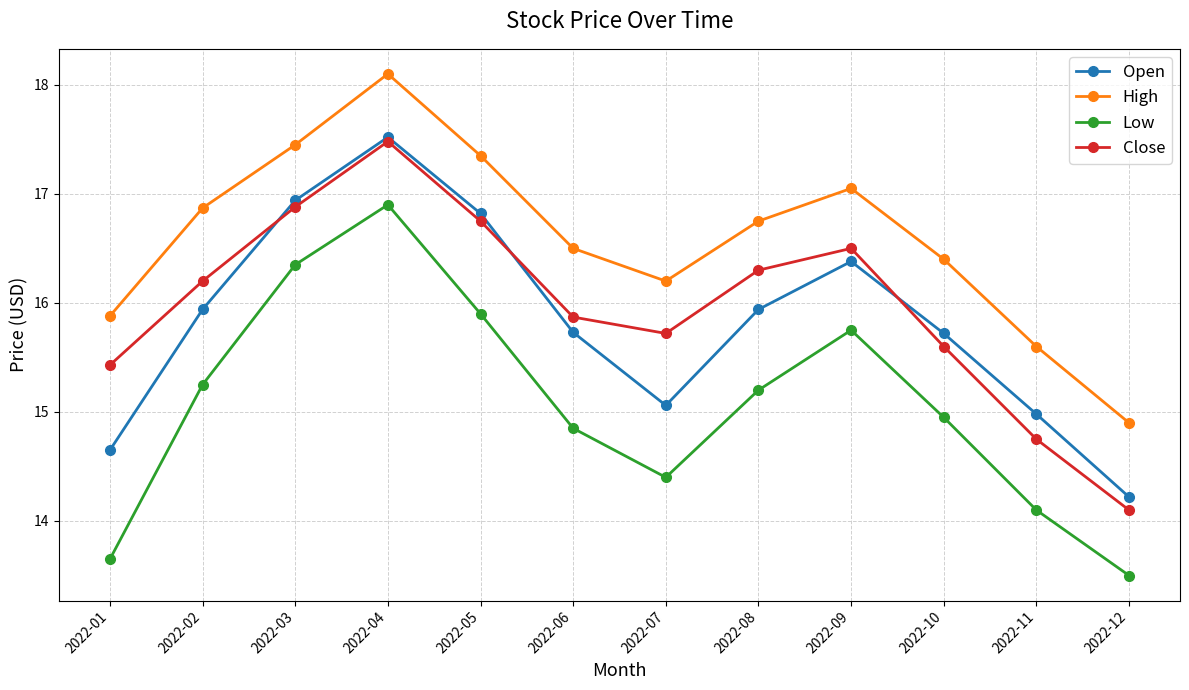

What is the total value across all series at 2022-11?

59.4